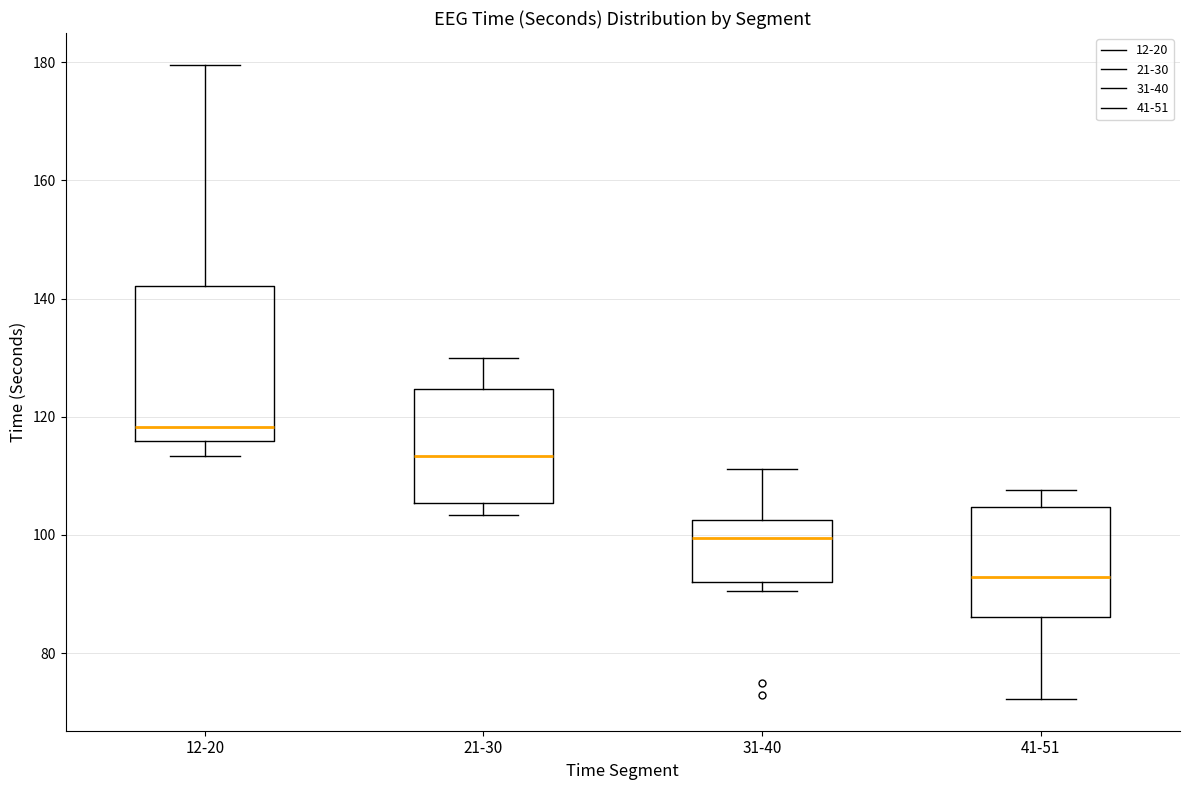

Where does the median line of the box for 41-51 sit on the y-axis? The values are not printed on the chart, so give them approximately, as read against the axis.

92